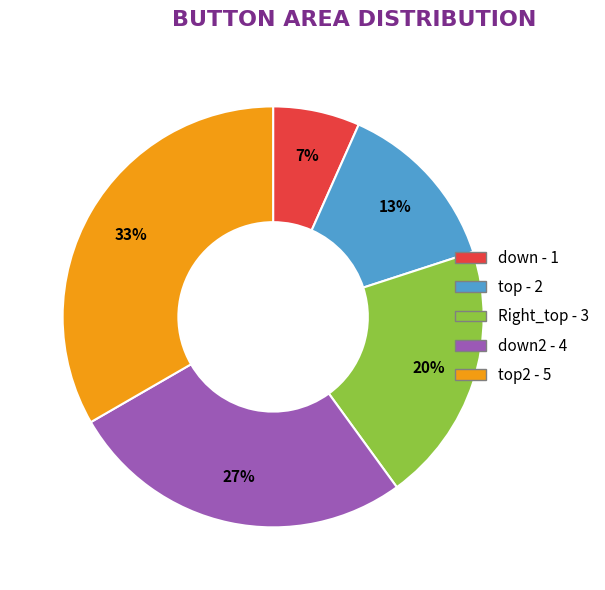

How many slices are in this pie chart?

5